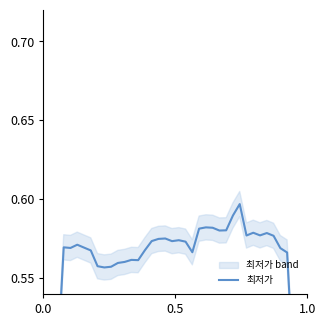

What is the greatest value displayed?

0.6